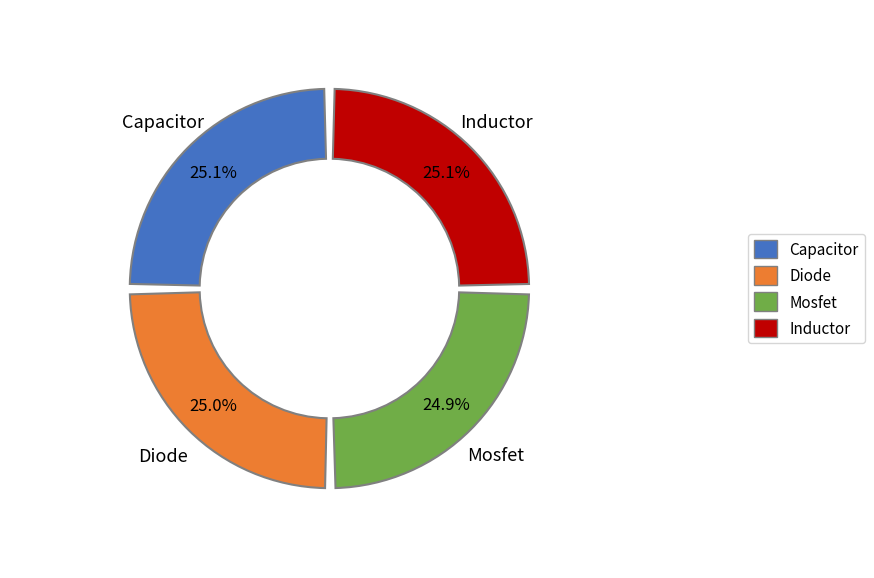

Does Inductor represent more than half of the total?

No